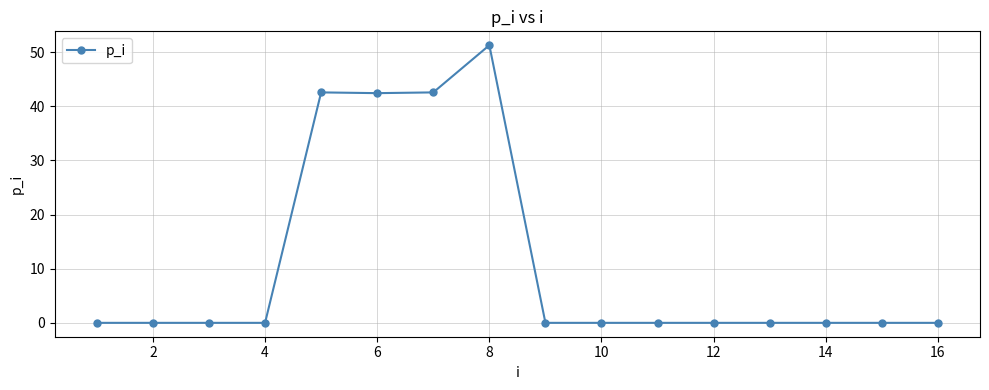

What is the value of the 8th point from the left?

51.3